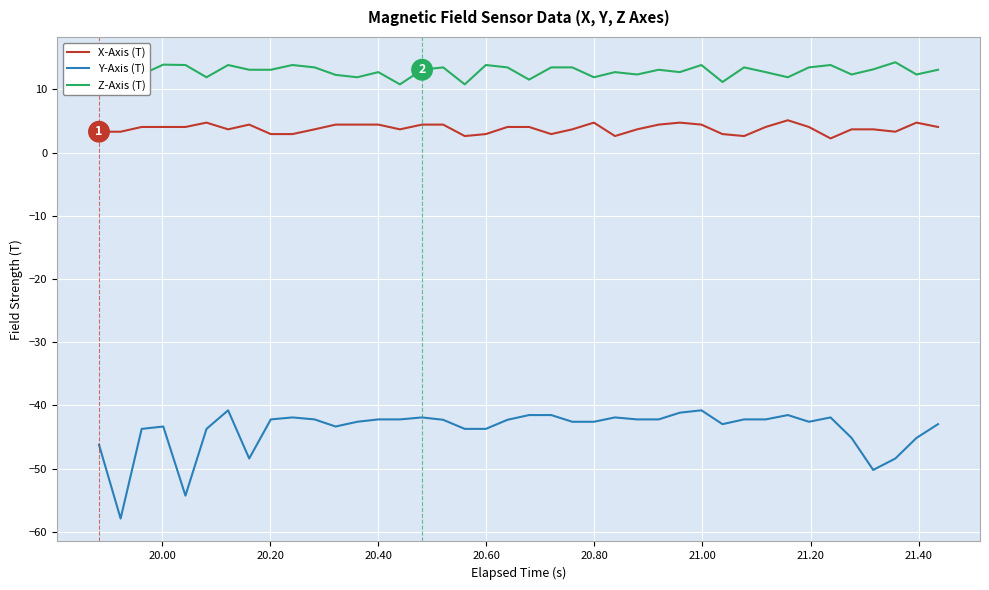

How many categories are shown in the chart?

40